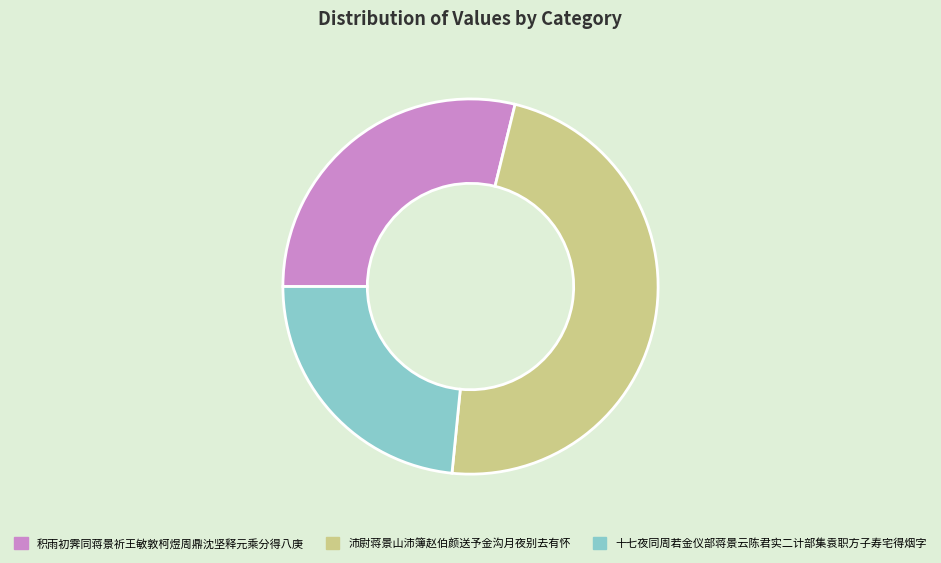

Which has a higher value, 沛尉蒋景山沛簿赵伯颜送予金沟月夜别去有怀 or 积雨初霁同蒋景祈王敏敦柯煜周鼎沈坚释元乘分得八庚?

沛尉蒋景山沛簿赵伯颜送予金沟月夜别去有怀